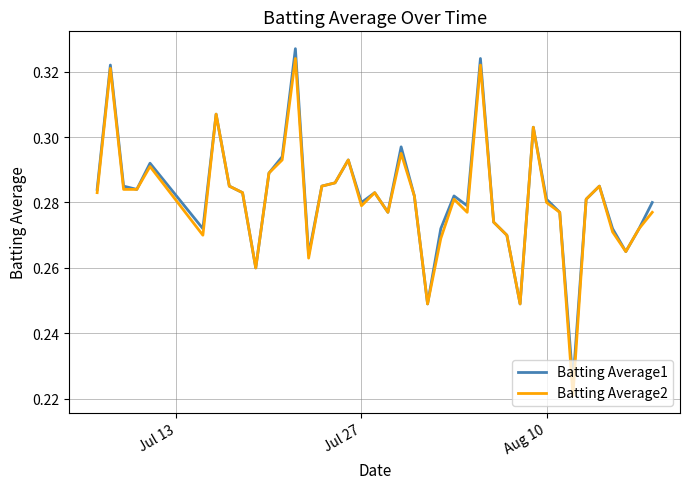

Which series has the largest range (max minus min)?

Batting Average2